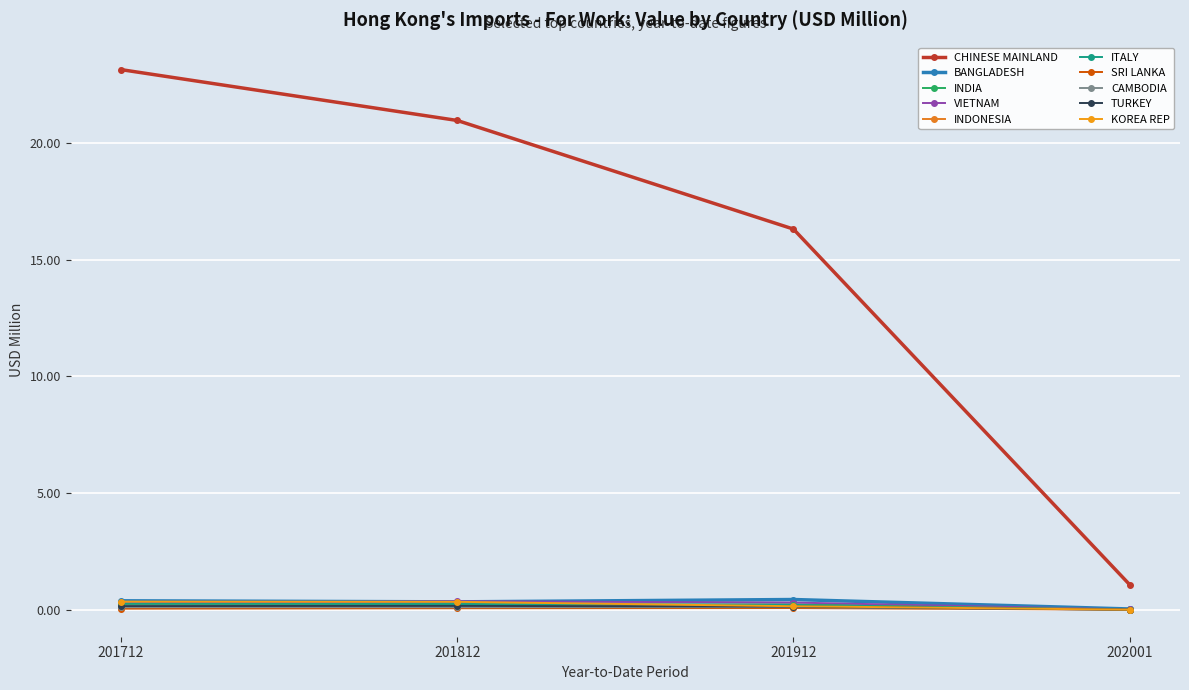

How many distinct data groups are displayed?

10